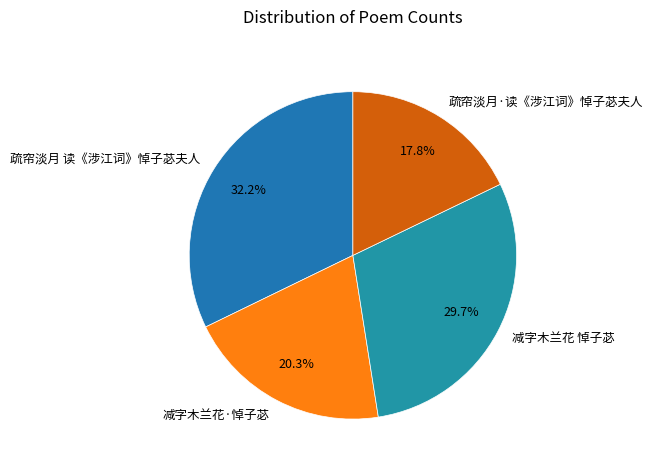

How many slices are in this pie chart?

4